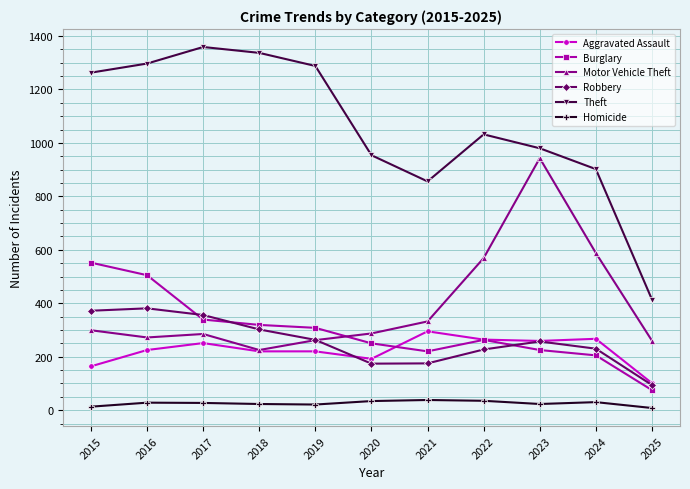

Which category has the highest value across all series?

2017